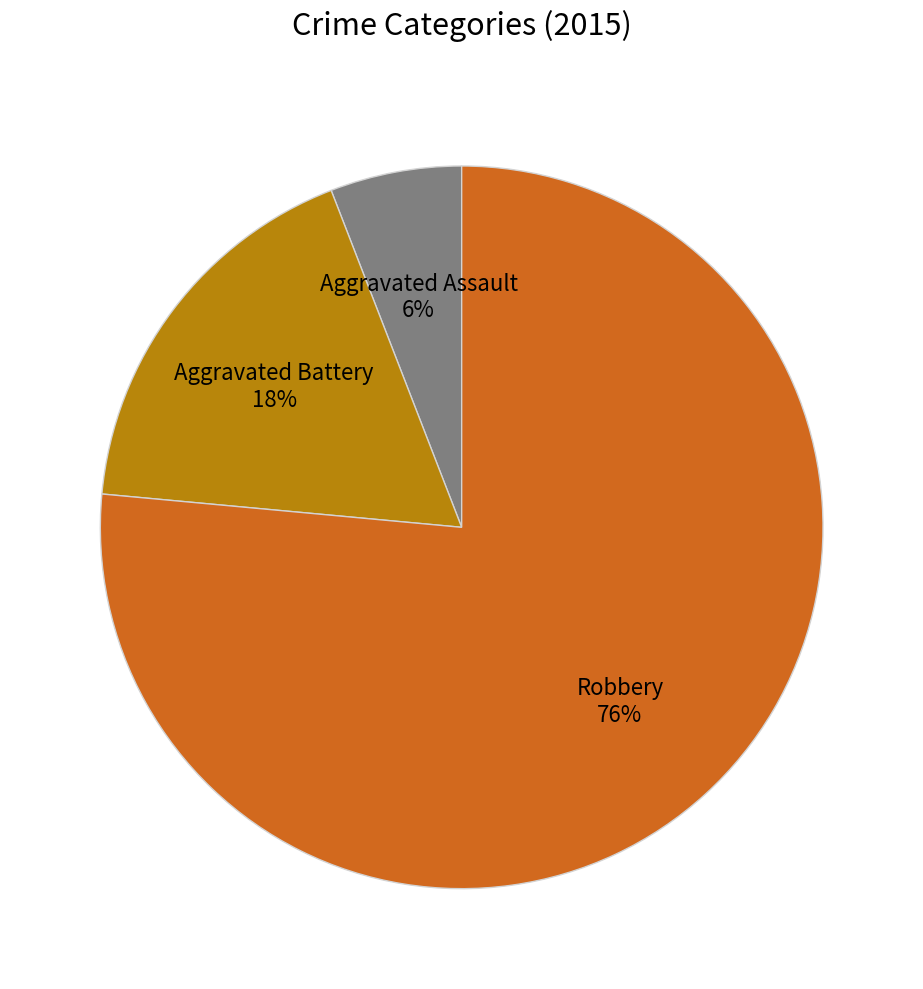

To the nearest percent, what is the average slice percentage?

33%